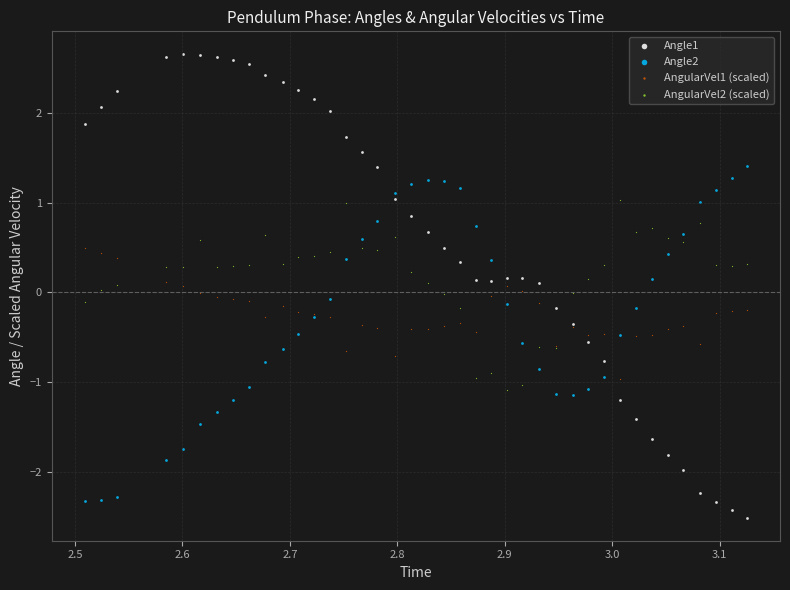

What are all the series names shown in the legend?

Angle1, Angle2, AngularVel1 (scaled), AngularVel2 (scaled)